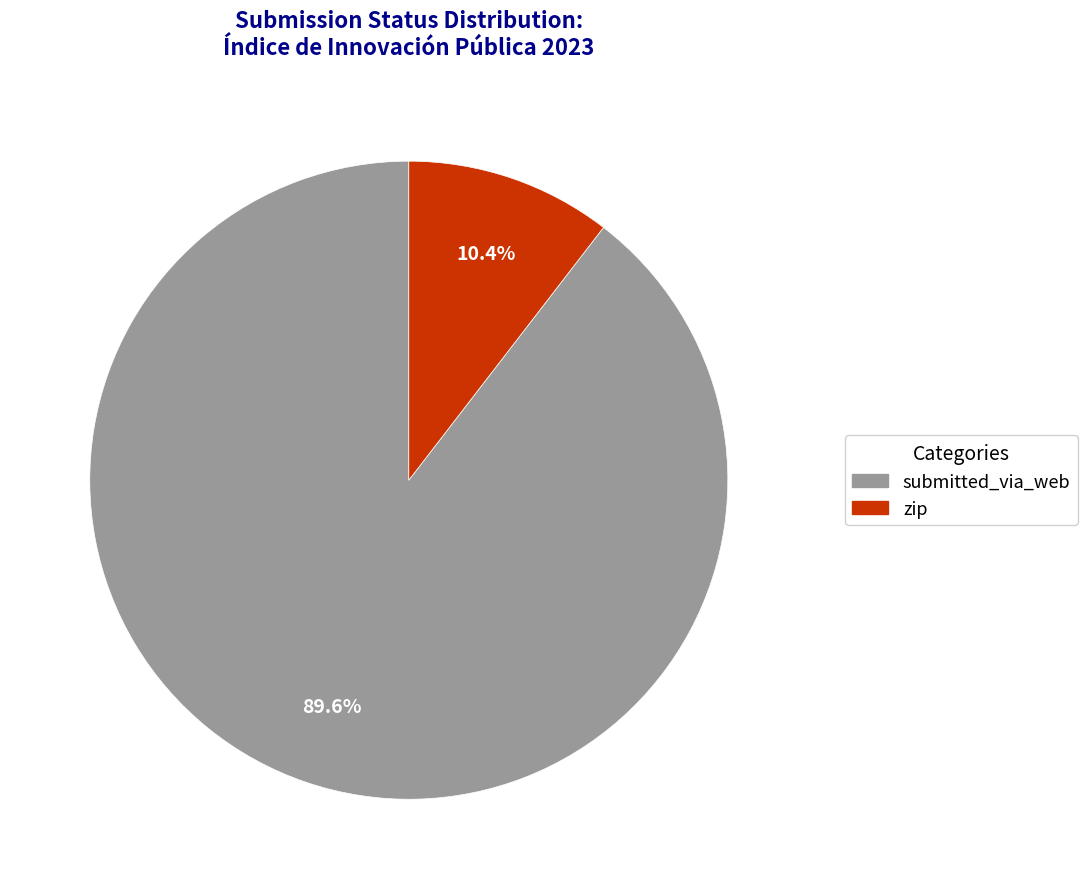

To the nearest percent, what is the difference between the submitted_via_web and zip slice percentages?

79%